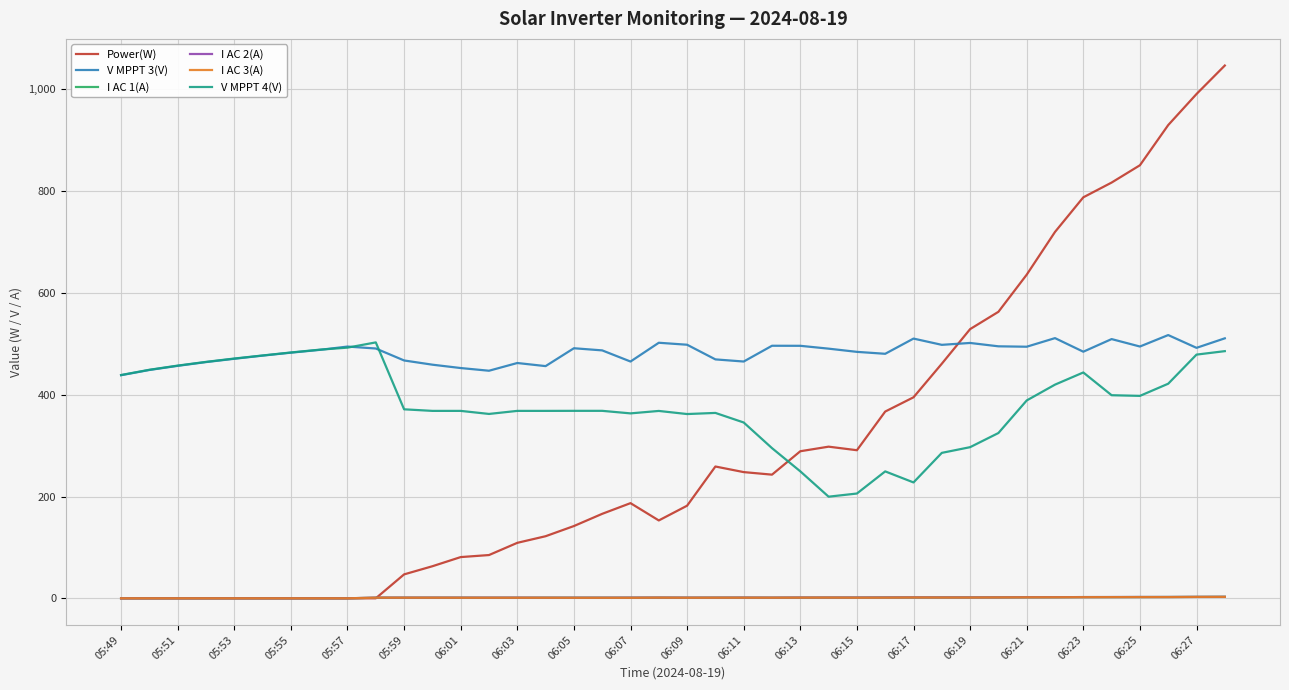

What is the minimum value for V MPPT 4(V)?

199.7